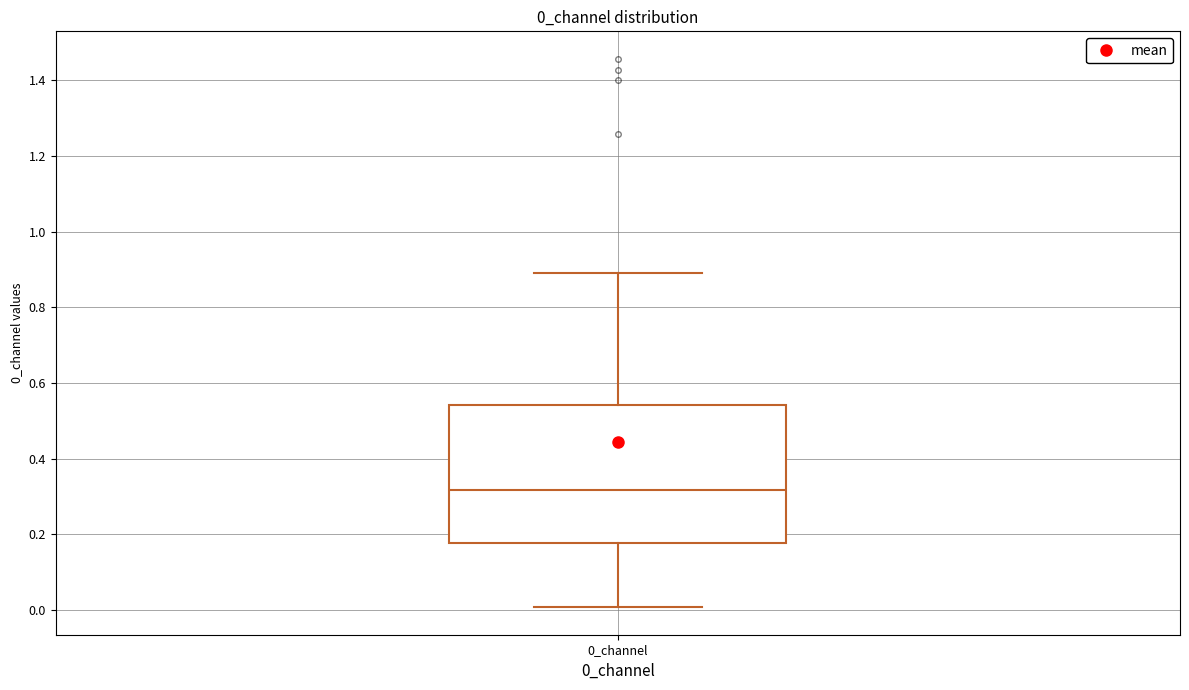

Read this box plot against the y-axis: the position of the median line, the range covered by the box, and the ends of both whiskers. The values are not printed on the chart, so give them approximately, as read against the axis.

median 0.32, box 0.18 to 0.54, whiskers 0.00 to 0.90